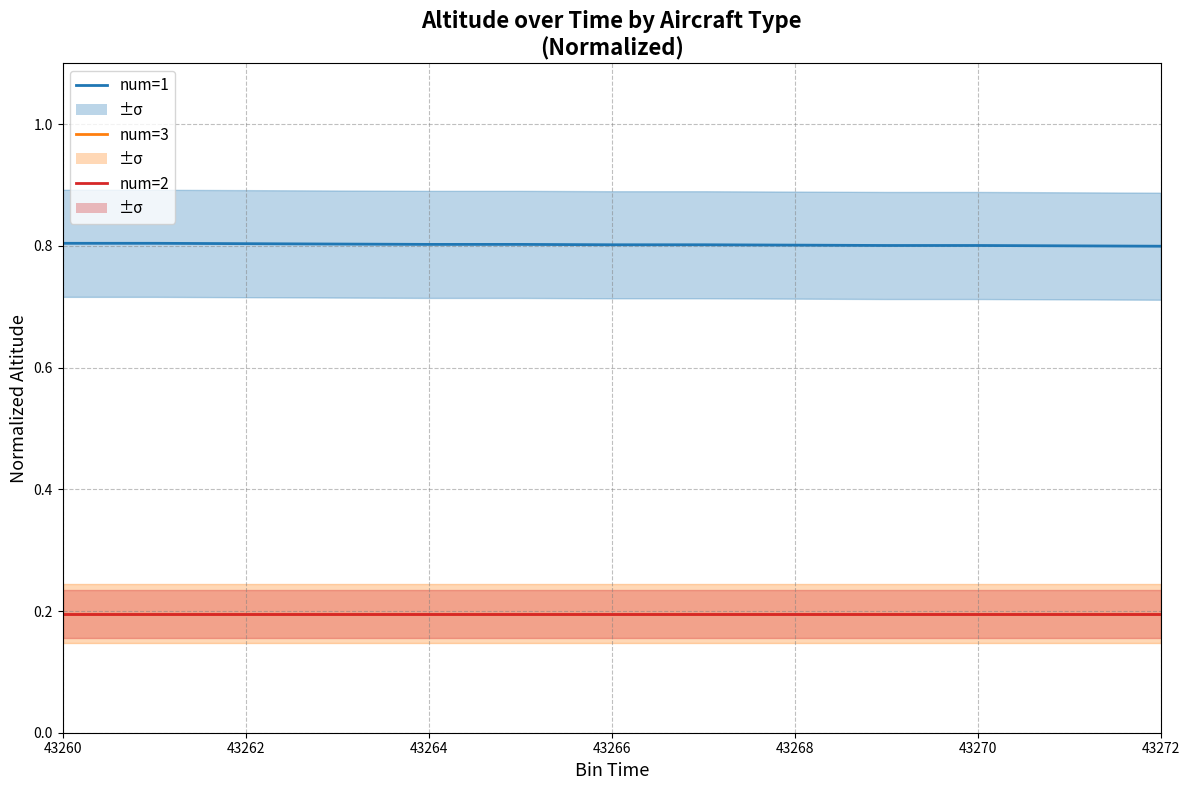

The value of num=2 at 43270 is 0.2. True or false?

True